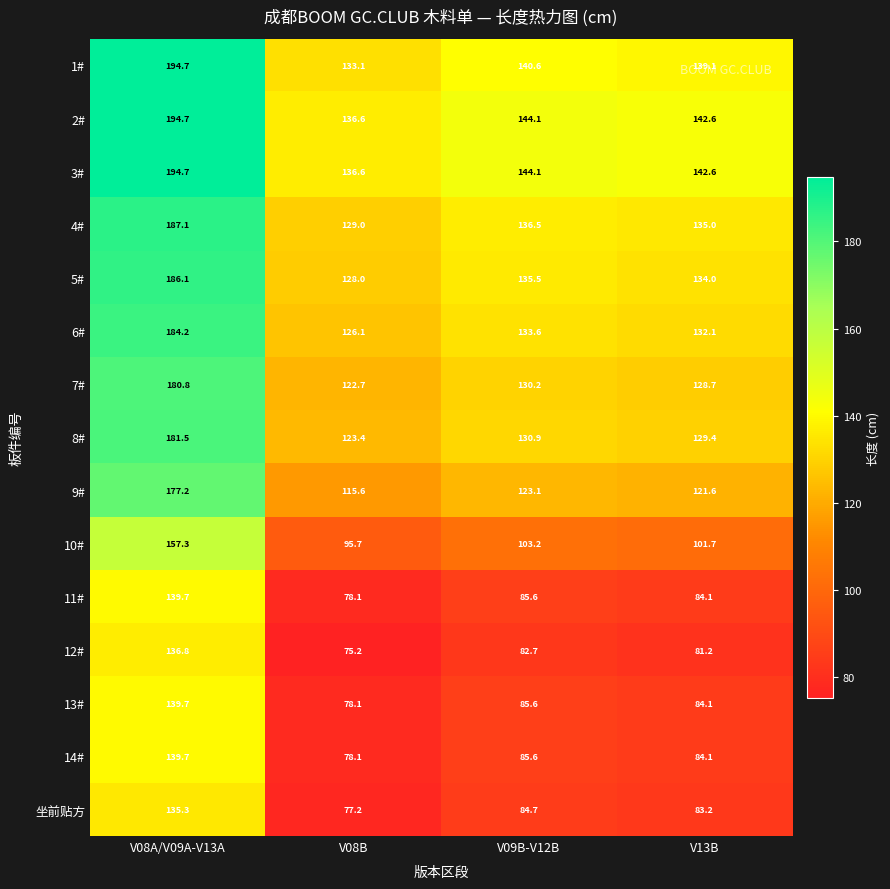

Rank the categories by 坐前贴方 value from lowest to highest.

V08B, V13B, V09B-V12B, V08A/V09A-V13A